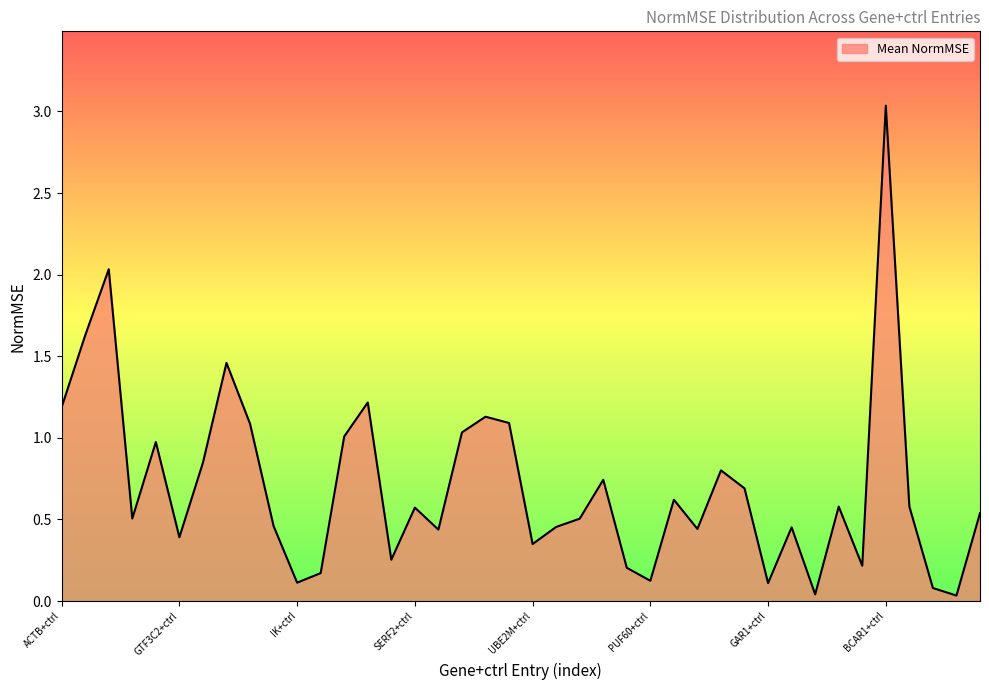

Where is the first local minimum?

RNF8+ctrl